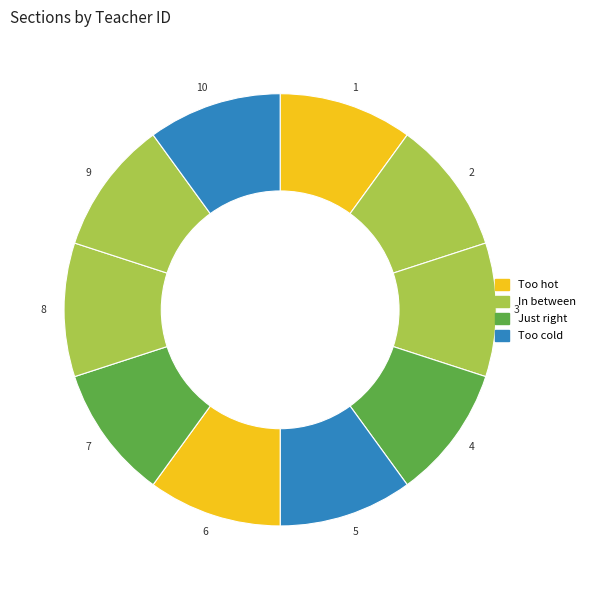

What is the ratio of the value at 8 to the value at 2?

1.0